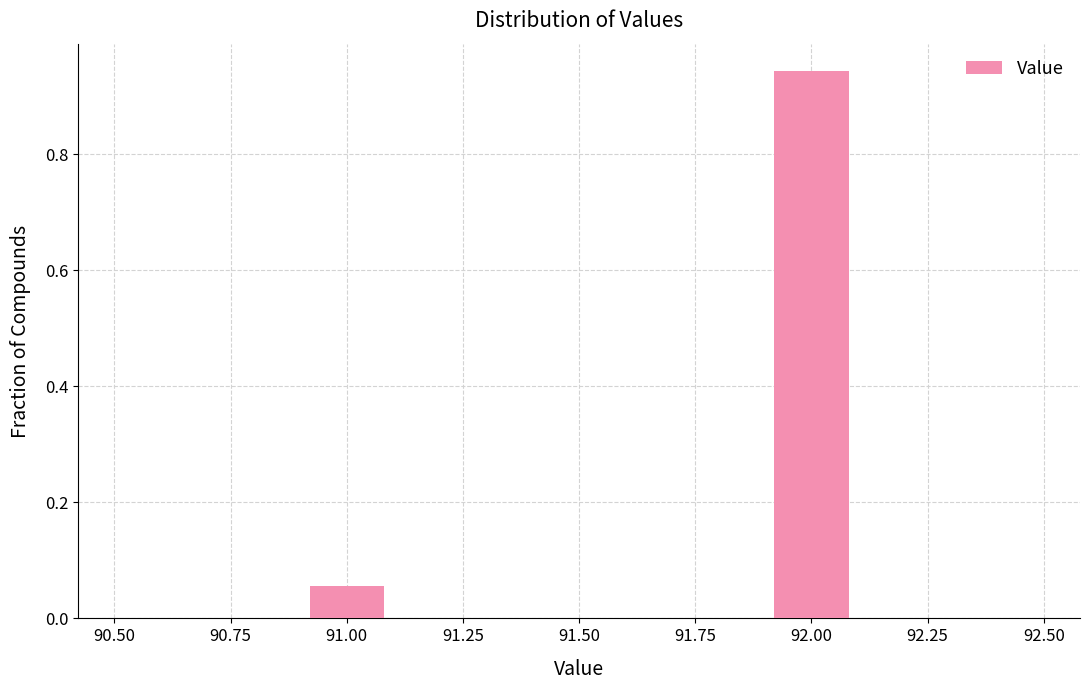

Reading left to right, list every bar in this chart as the range it spans on the x-axis followed by its height. The values are not printed on the chart, so give them approximately, as read against the axis.

90.5 to 90.7: 0
90.7 to 90.9: 0
90.9 to 91.1: 0.06
91.1 to 91.3: 0
91.3 to 91.5: 0
91.5 to 91.7: 0
91.7 to 91.9: 0
91.9 to 92.1: 0.94
92.1 to 92.3: 0
92.3 to 92.5: 0